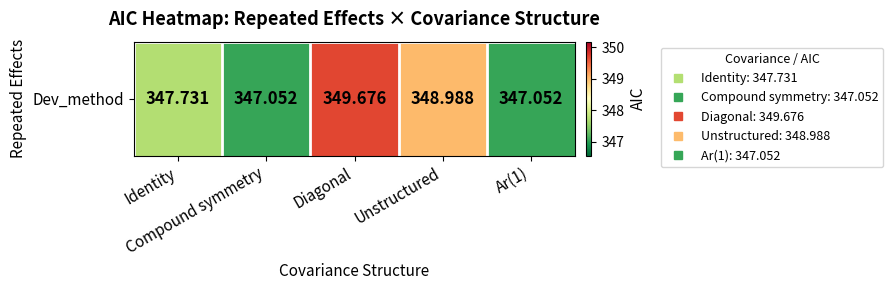

True or false: the data shows 128.4 at Ar(1).

False